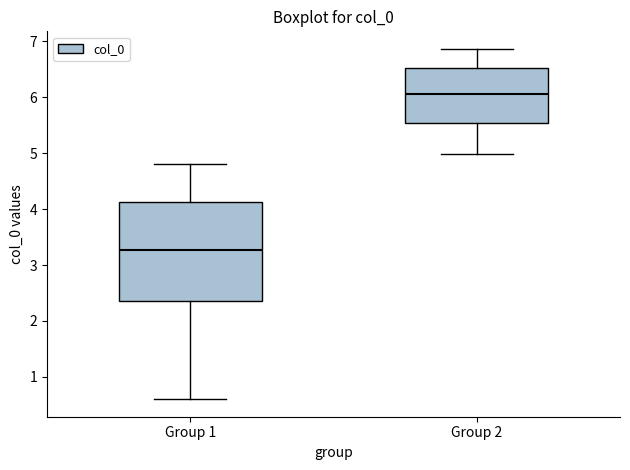

Comparing the boxes themselves (not the whiskers), which one is the tallest?

Group 1